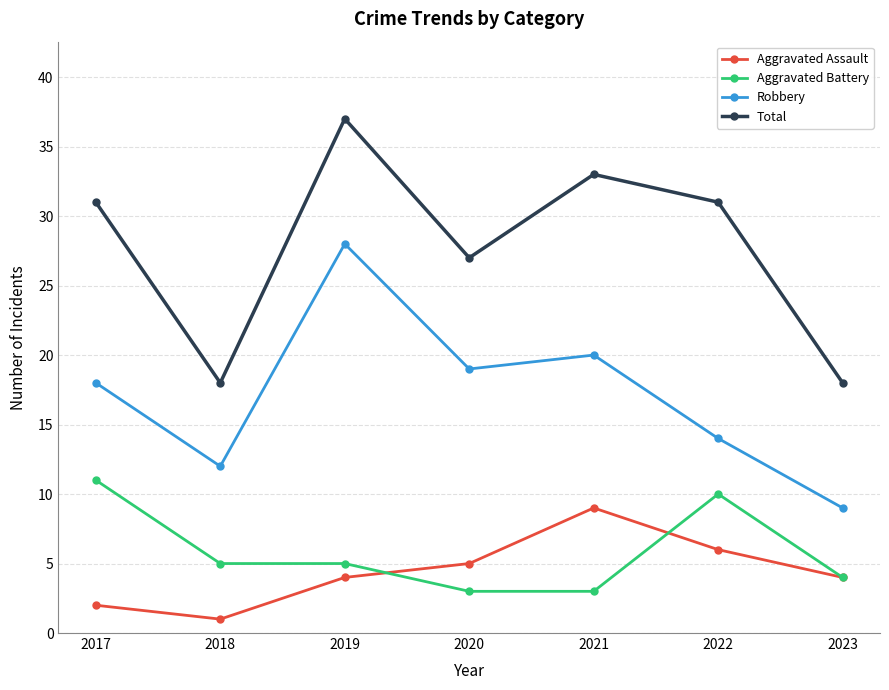

What are all the series names shown in the legend?

Aggravated Assault, Aggravated Battery, Robbery, Total